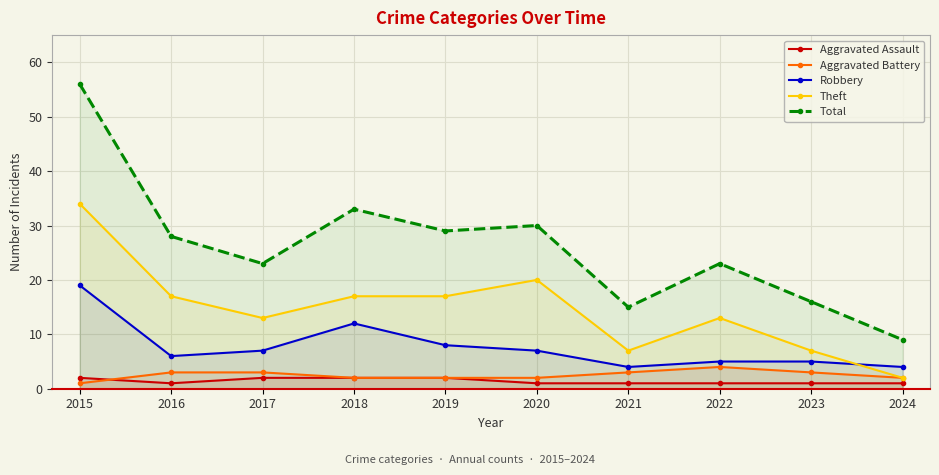

Which series has the widest spread of values?

Total